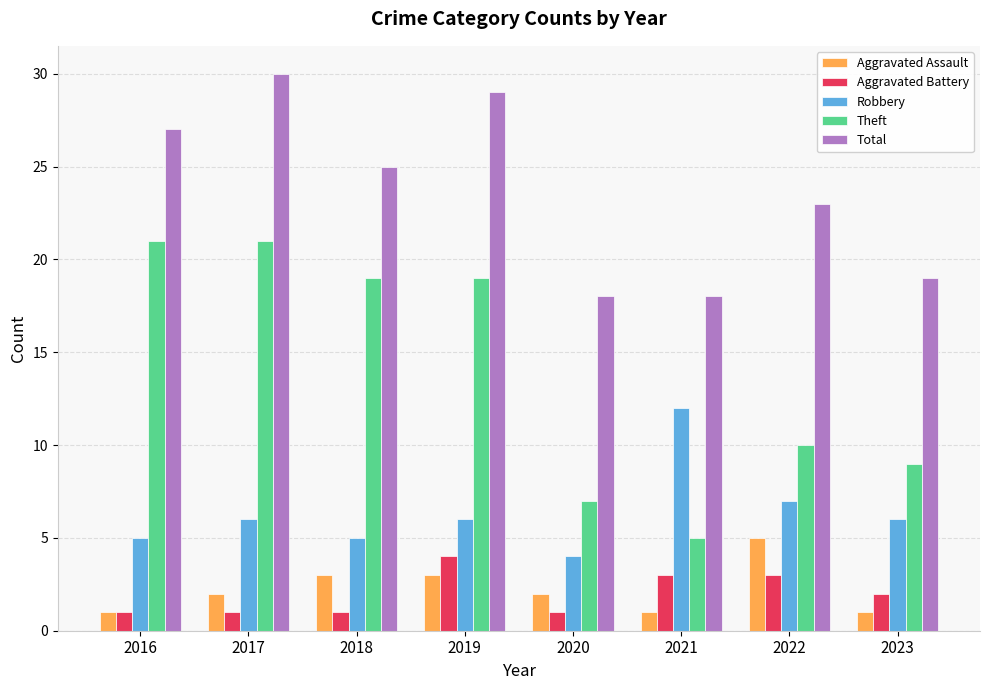

True or false: Aggravated Battery has a value of 1 at 2018.

True